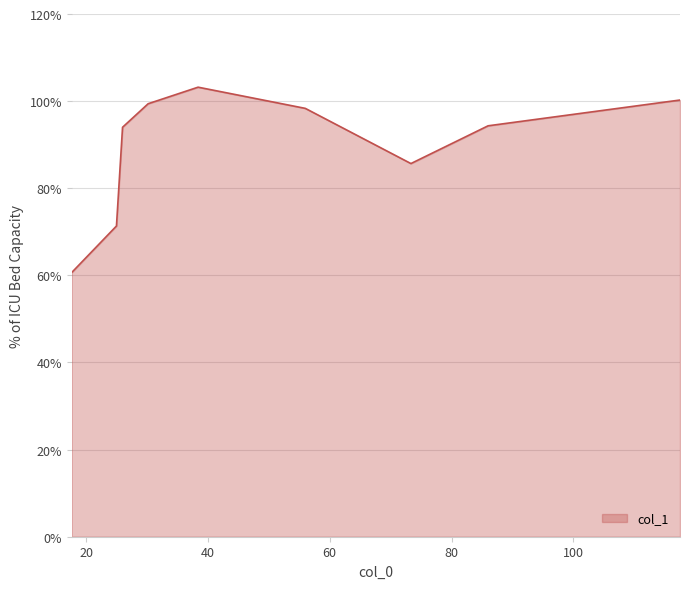

What is the maximum value shown in the chart?

103.2